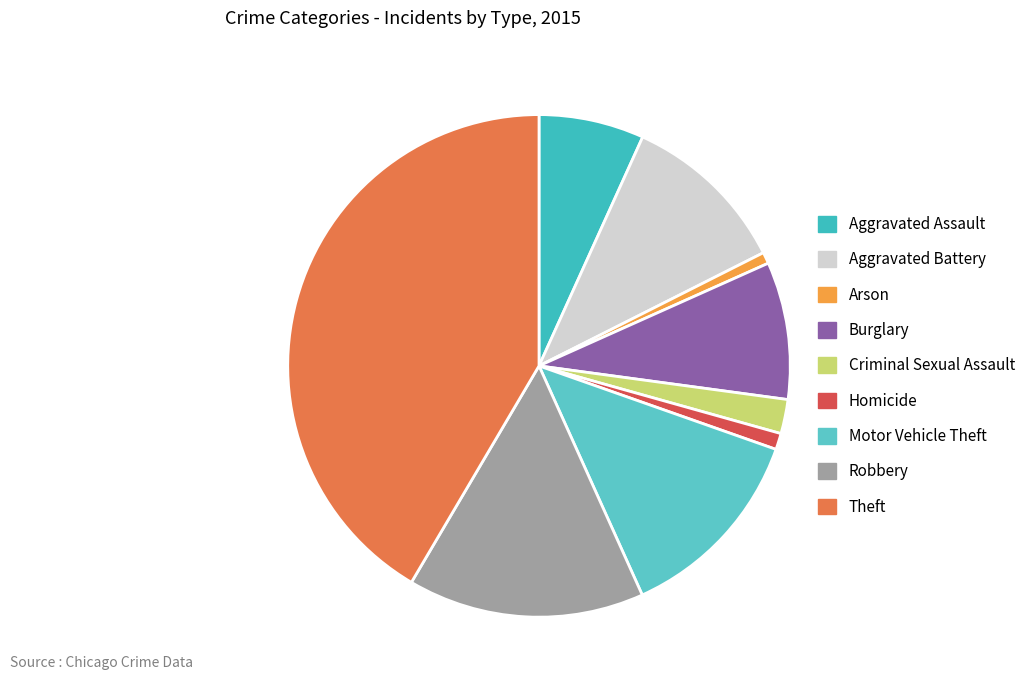

How many slices are in this pie chart?

9